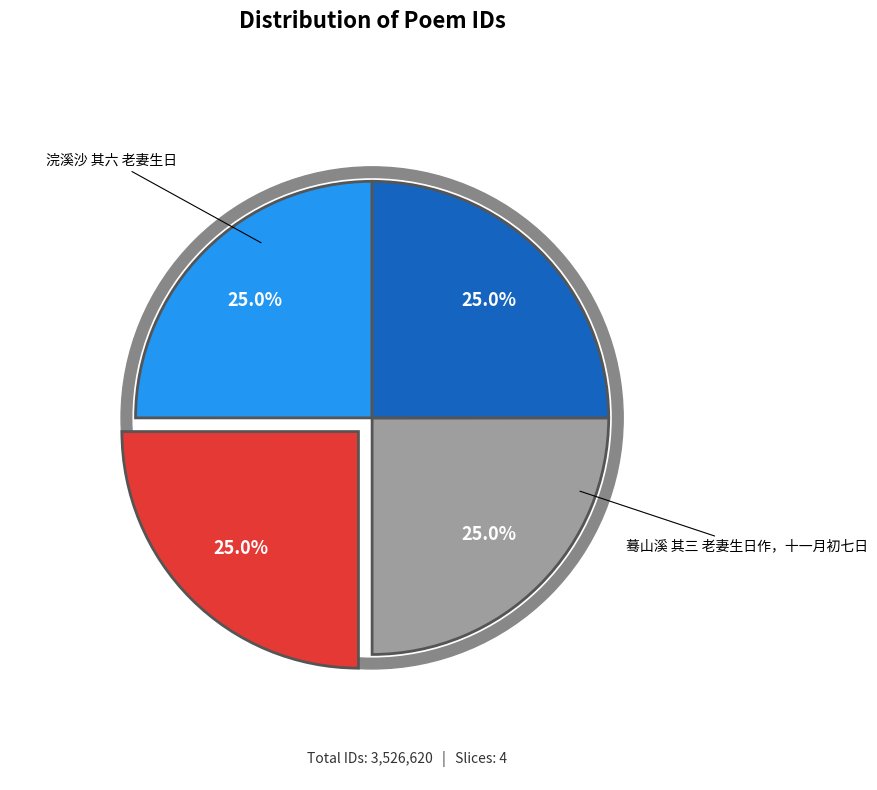

The 西江月 其六 老妻生日，因取芗林中所产异物，作是词以侑觞 slice represents 38% of the pie. True or false?

False